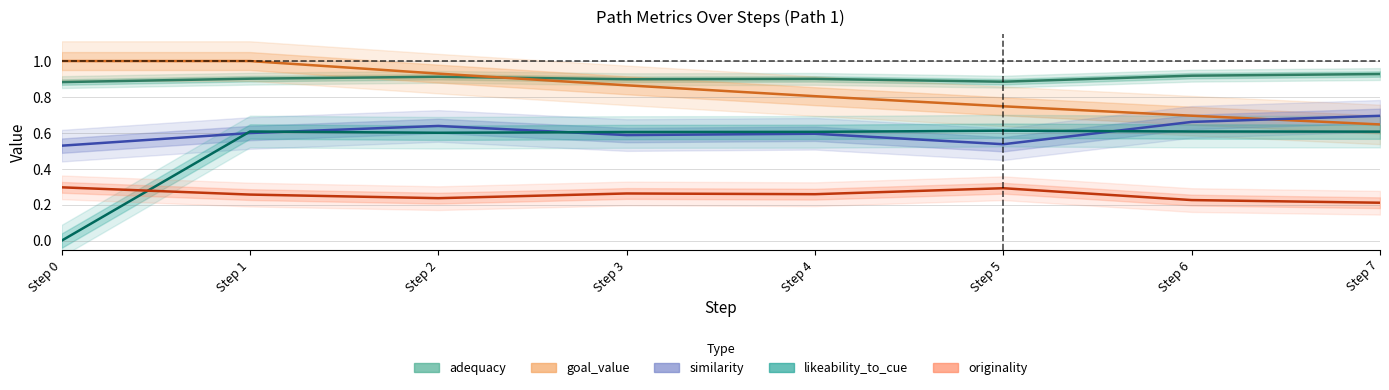

Which series has the largest total across all categories?

adequacy